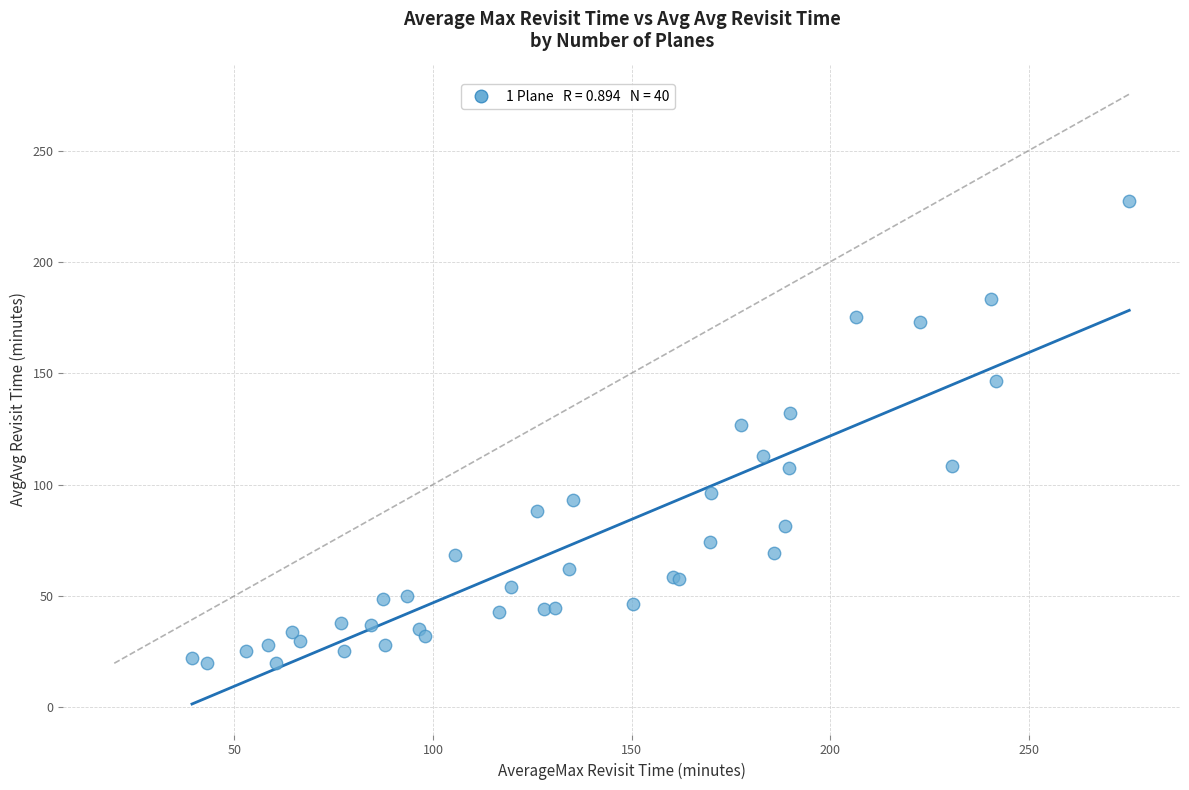

What Y value in the scatter plot is closest to 123?

126.7